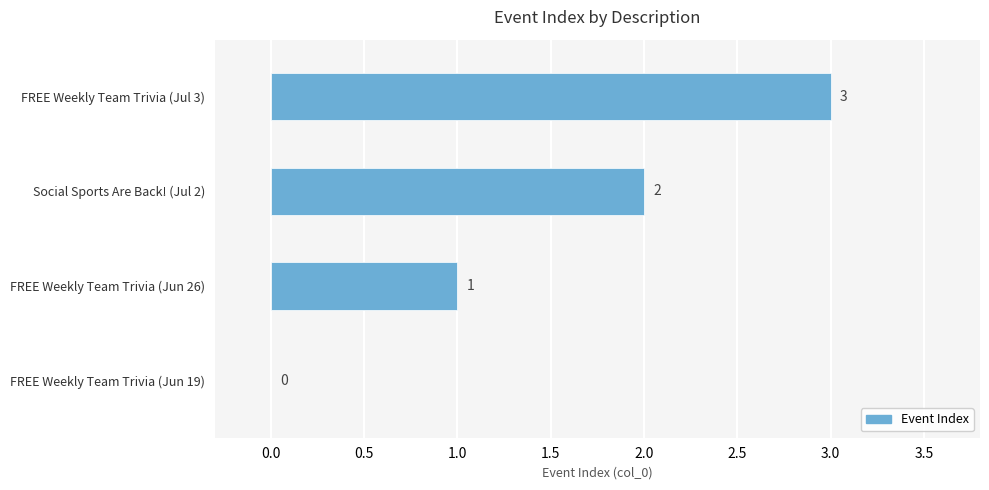

What is the sum of all values?

6